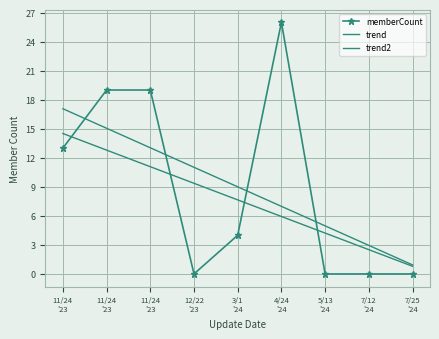

What is the difference between the maximum and minimum values in the trend2 series?

13.7